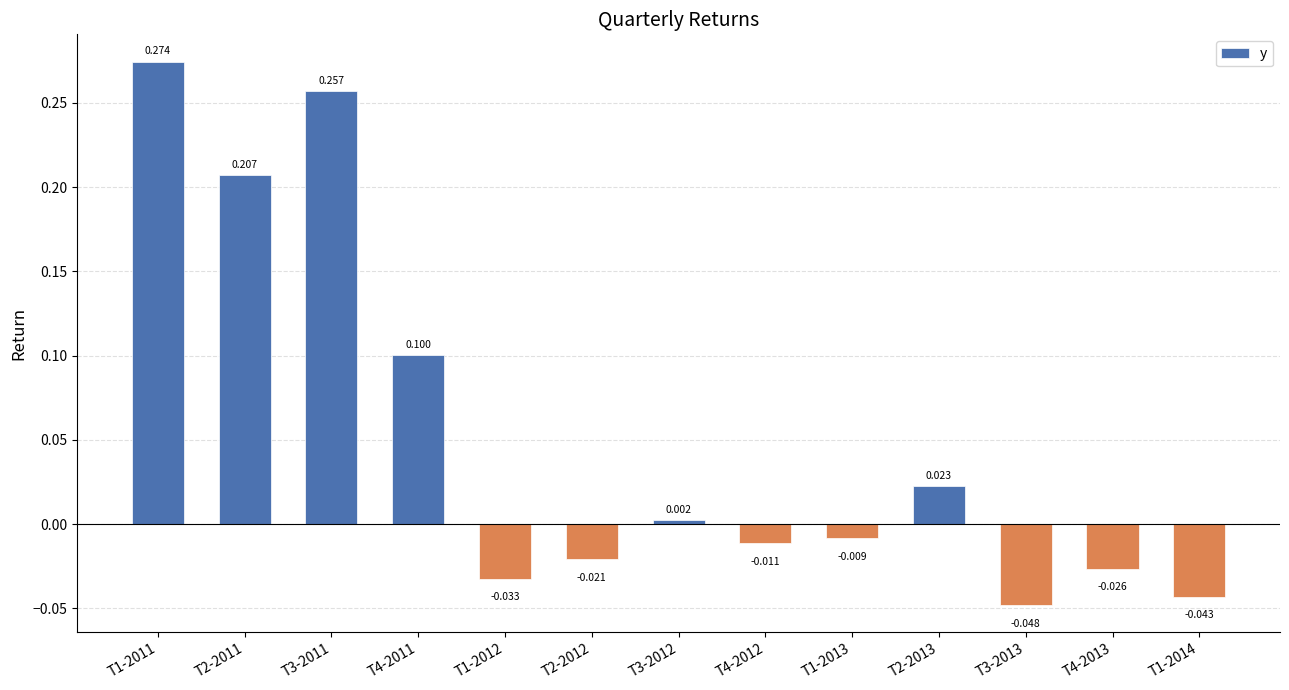

At which label is the value closest to 0?

T3-2012